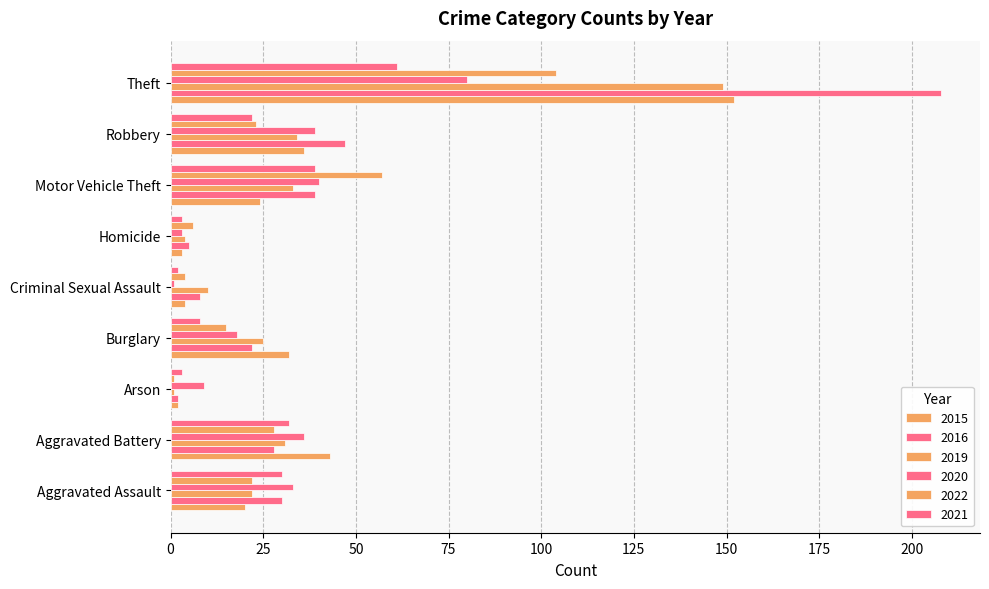

True or false: 2015 has a value of 24 at Motor Vehicle Theft.

True